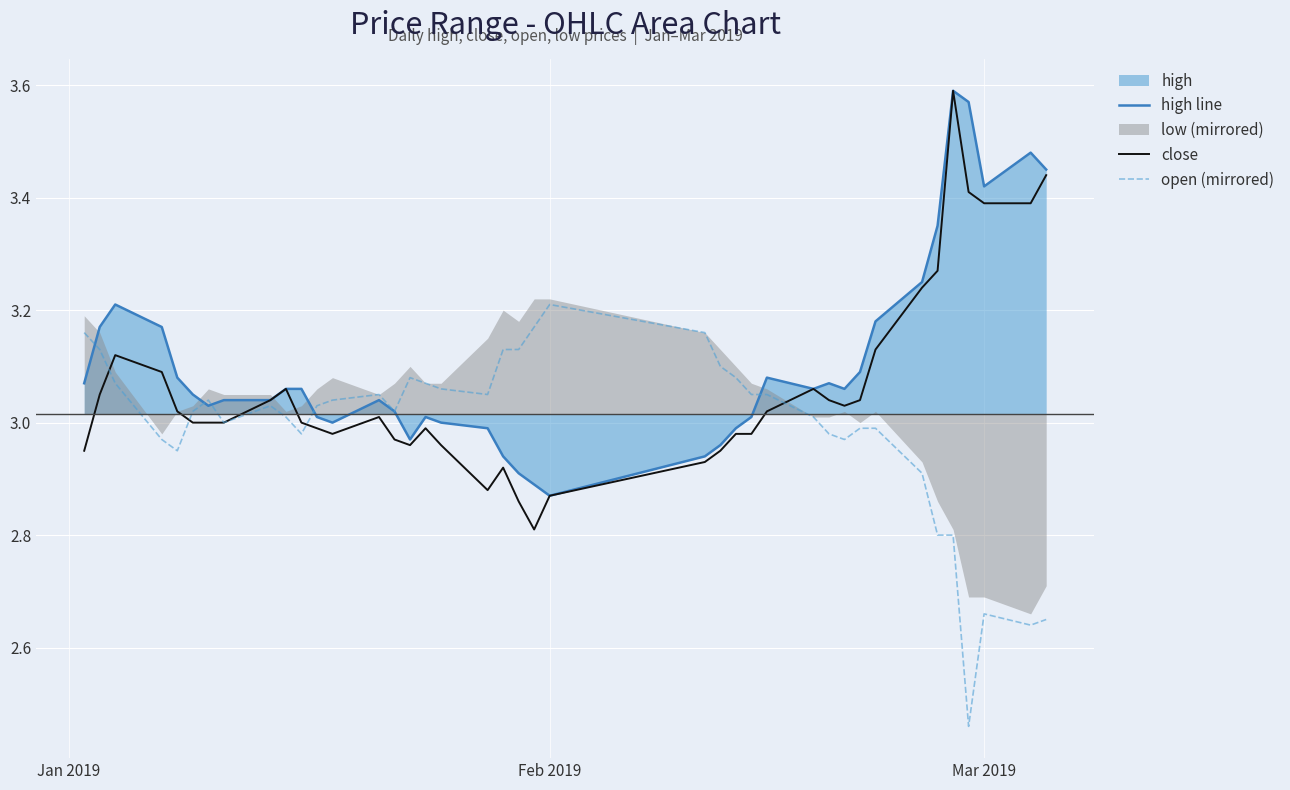

What is the lowest value of the close series?

2.8